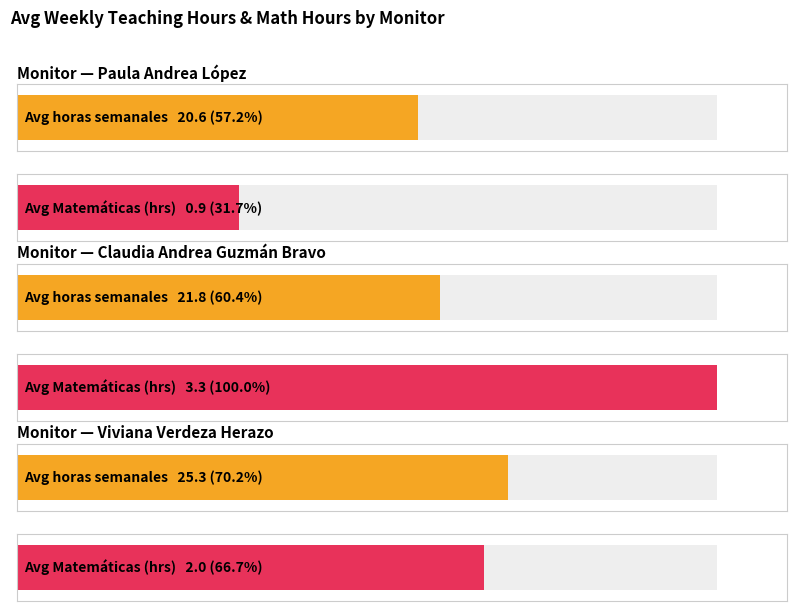

True or false: Avg Matemáticas has a value of 1 at 14.

False